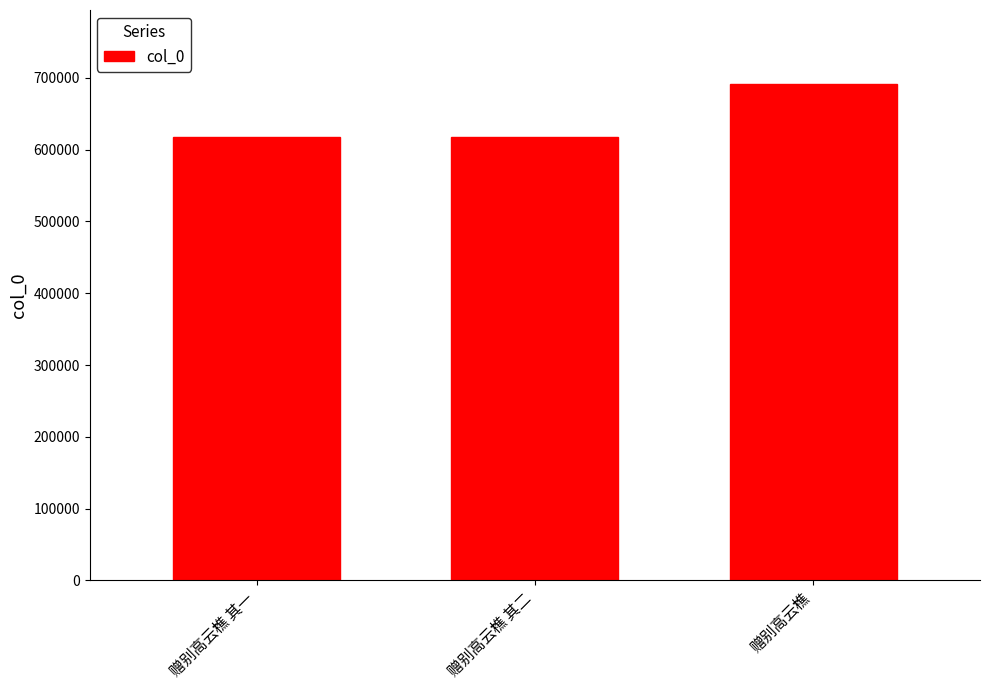

What is the sum of the values at 赠别高云樵 其二 and 赠别高云樵?

1308418